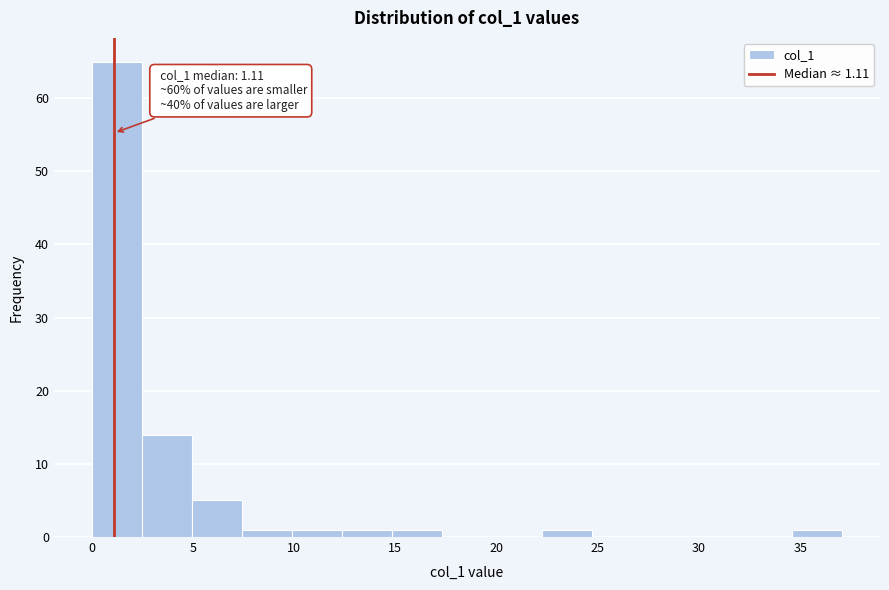

Over which range of the x-axis is the bar tallest?

0.0 to 2.5